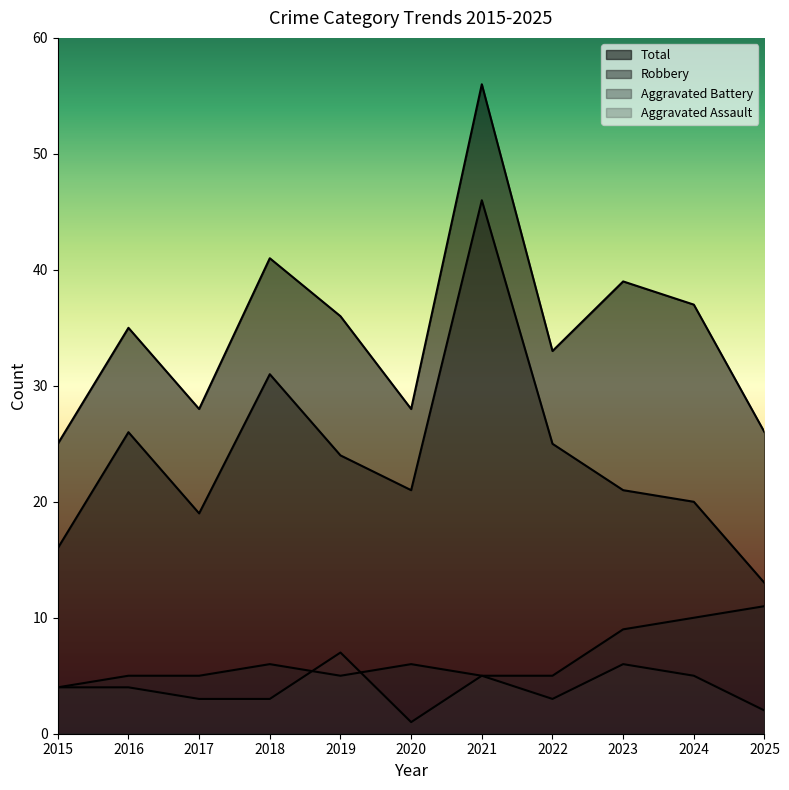

What is the approximate value of Aggravated Battery at 2016?

5